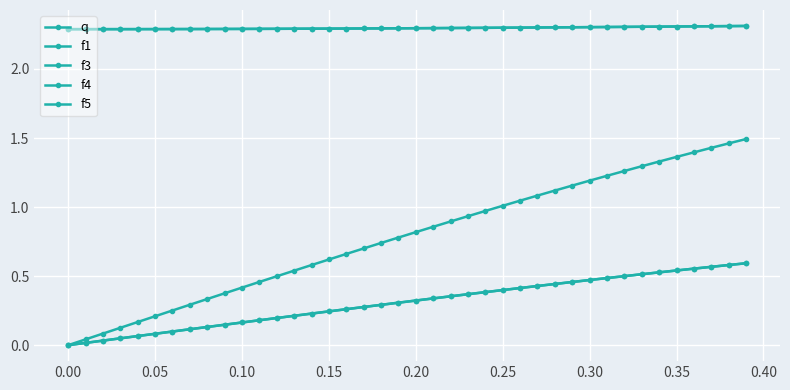

True or false: f4 and f1 intersect in this chart.

False